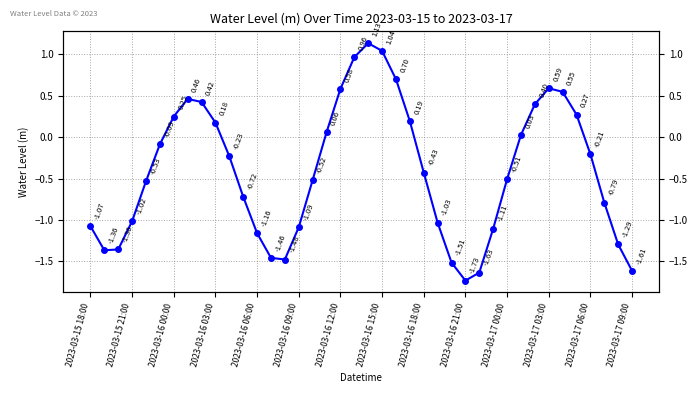

Is it true that the value at 28 is -1.6?

True